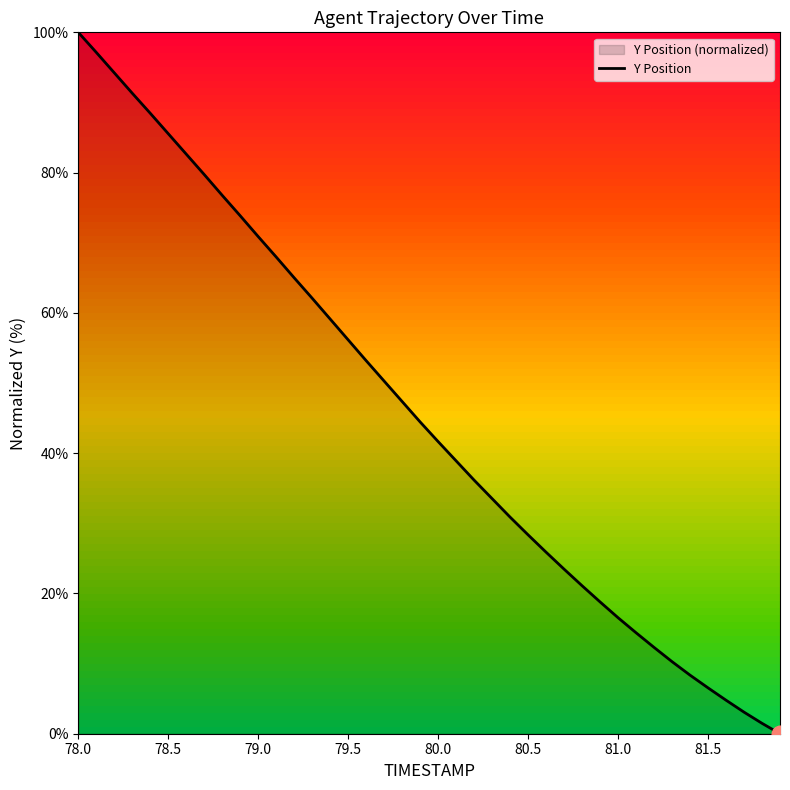

What is the value of the 11th point from the left?

70.9